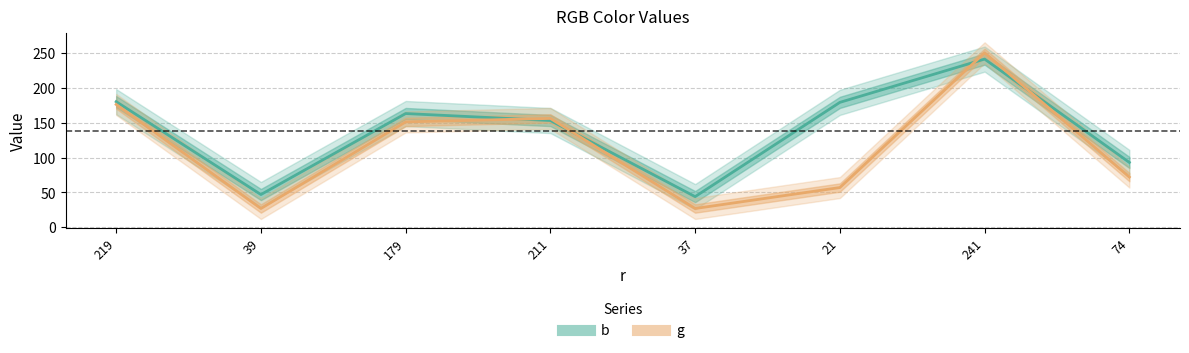

Which label corresponds to the smallest value in the chart?

39